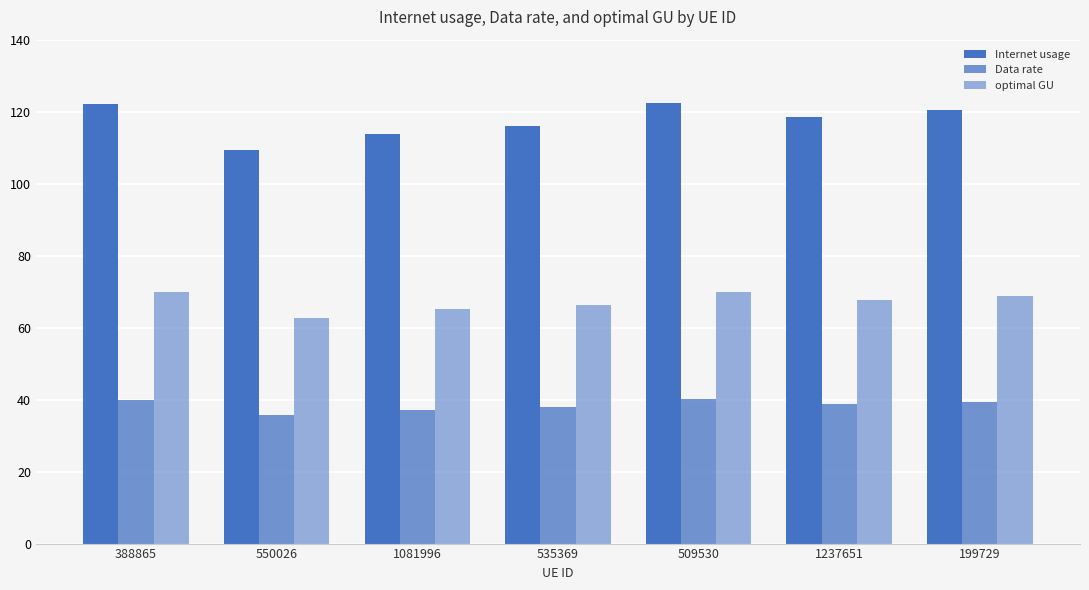

How many categories are shown in the chart?

7